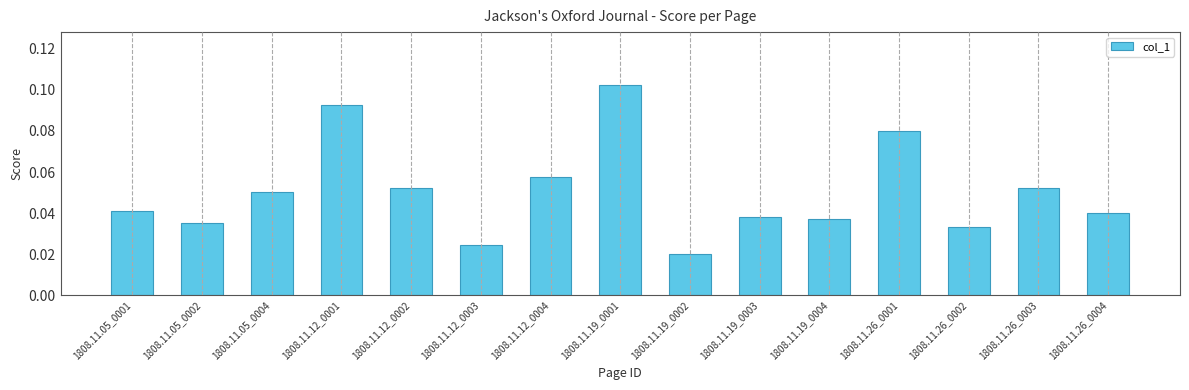

The chart shows a value of 0.1 at 1808.11.05_0002. True or false?

False